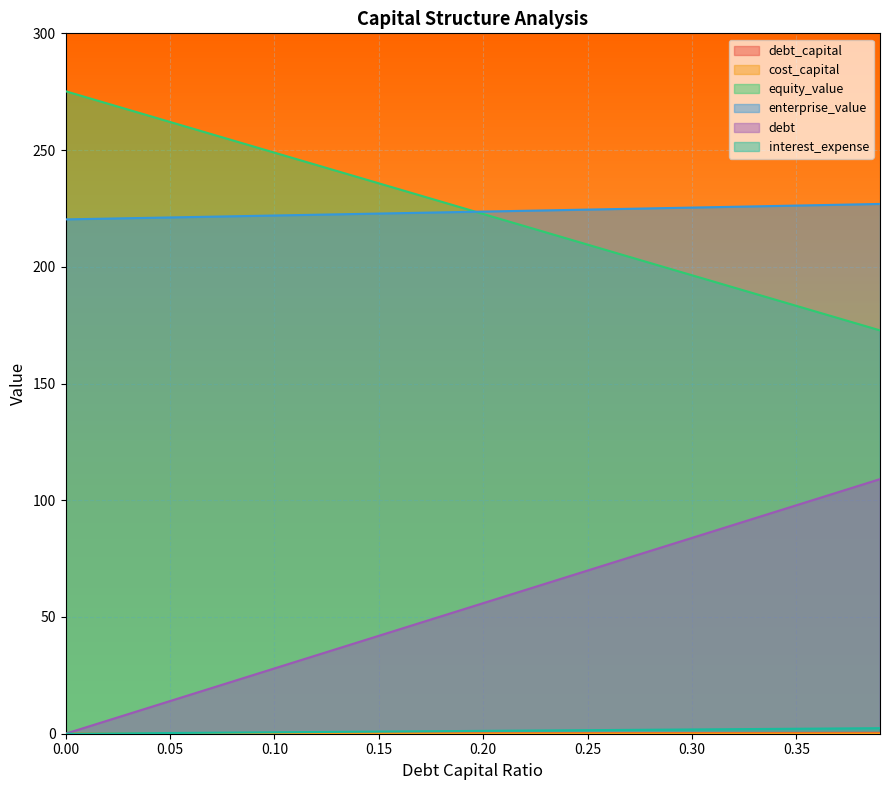

Rank the categories by debt value from highest to lowest.

0.39, 0.38, 0.37, 0.36, 0.35, 0.34, 0.33, 0.32, 0.31, 0.3, 0.29, 0.28, 0.27, 0.26, 0.25, 0.24, 0.23, 0.22, 0.21, 0.2, 0.19, 0.18, 0.17, 0.16, 0.15, 0.14, 0.13, 0.12, 0.11, 0.1, 0.09, 0.08, 0.07, 0.06, 0.05, 0.04, 0.03, 0.02, 0.01, 0